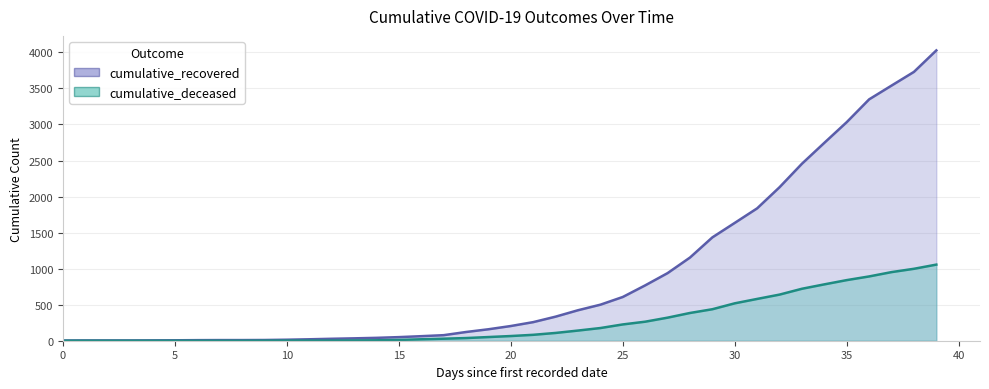

True or false: cumulative_recovered and cumulative_deceased intersect in this chart.

False